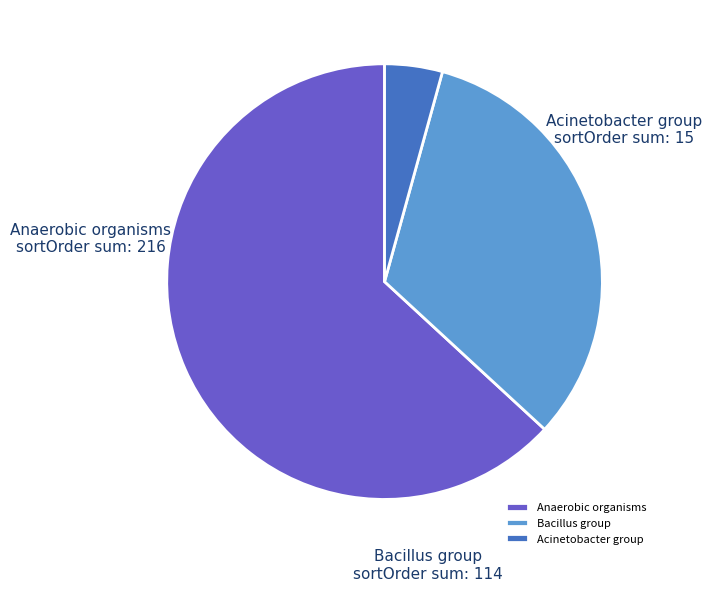

Which slice is the largest?

Anaerobic organisms